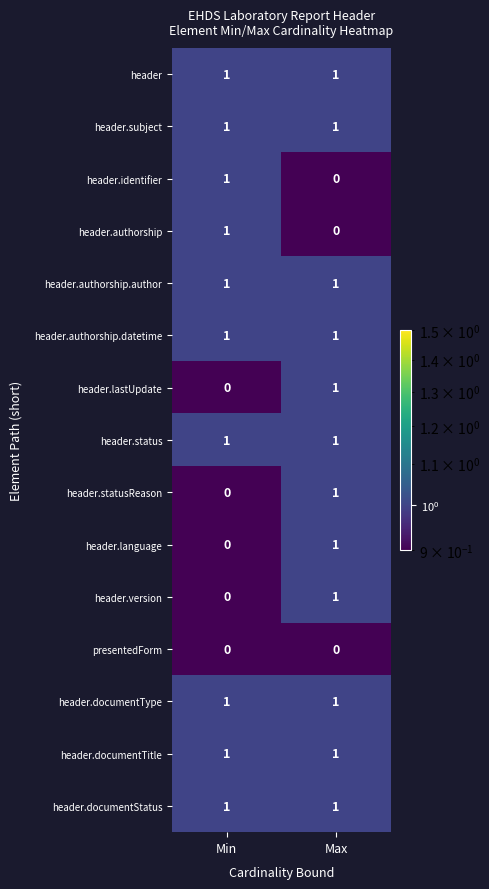

Is it true that header.version equals 1 at Min?

False